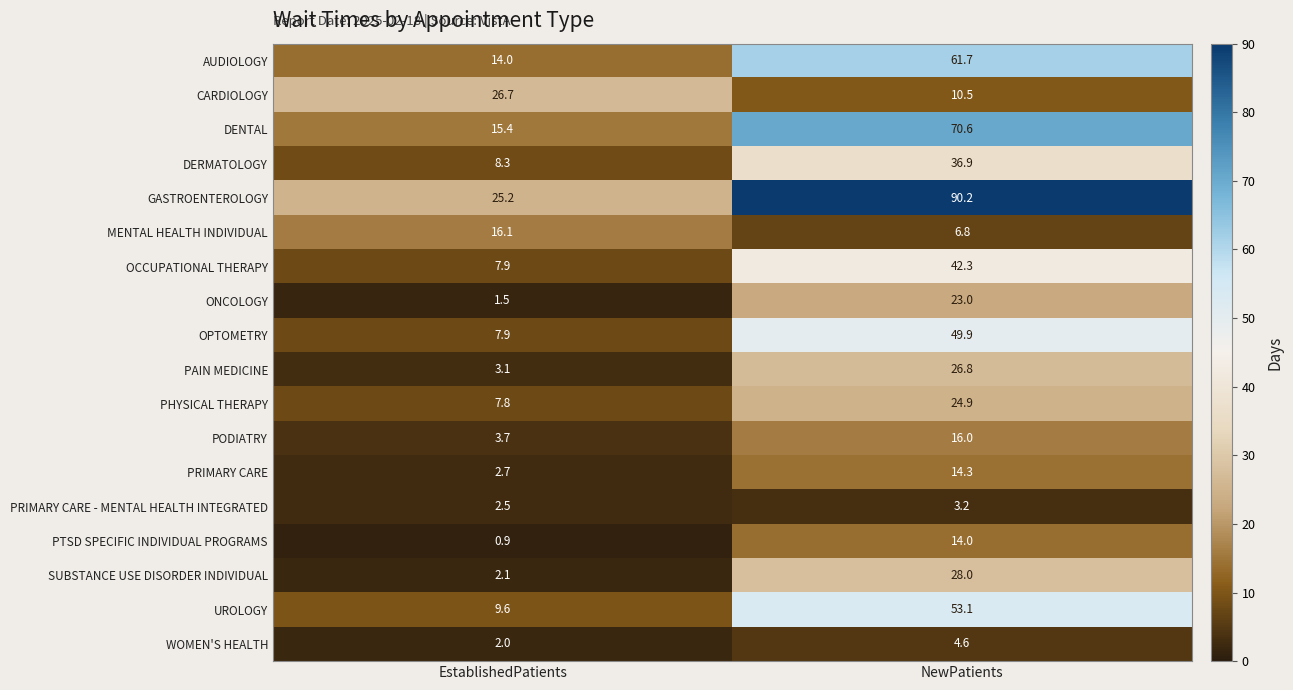

What is the average value of the UROLOGY series?

31.4